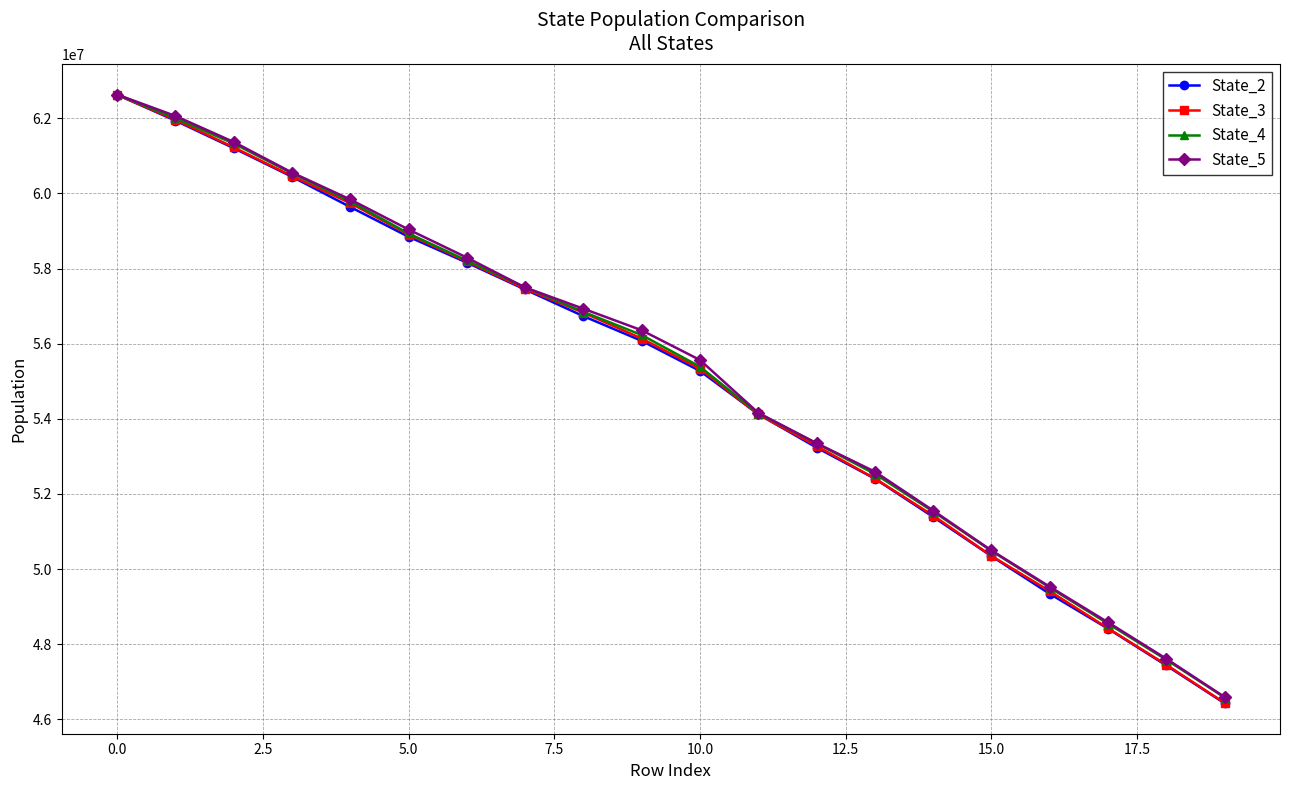

What is the maximum value for State_5?

62635233.0